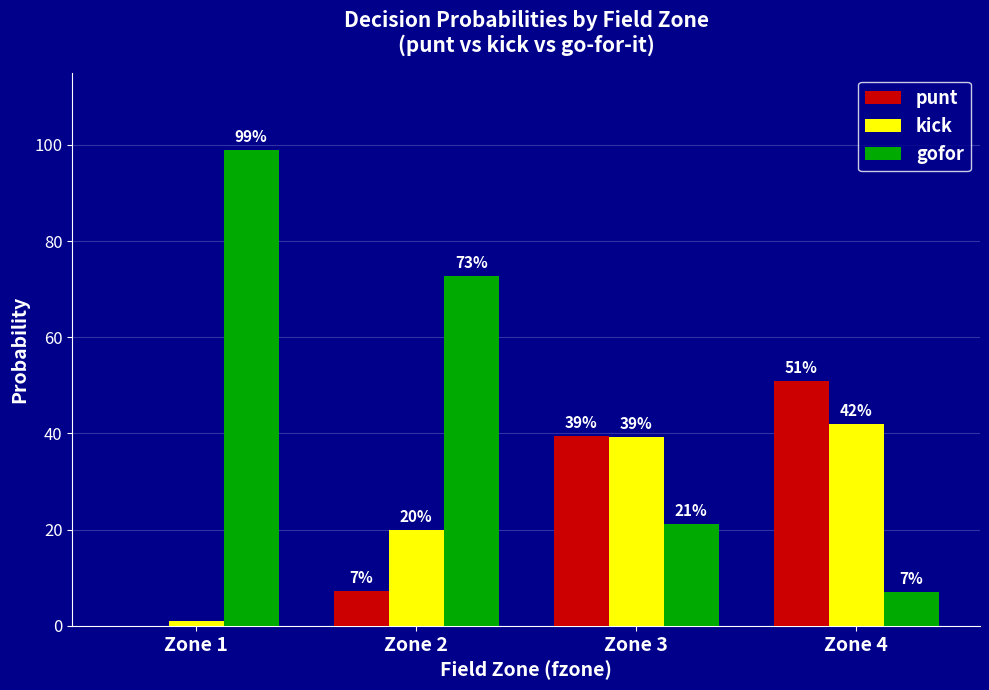

What are all the series names shown in the legend?

punt, kick, gofor